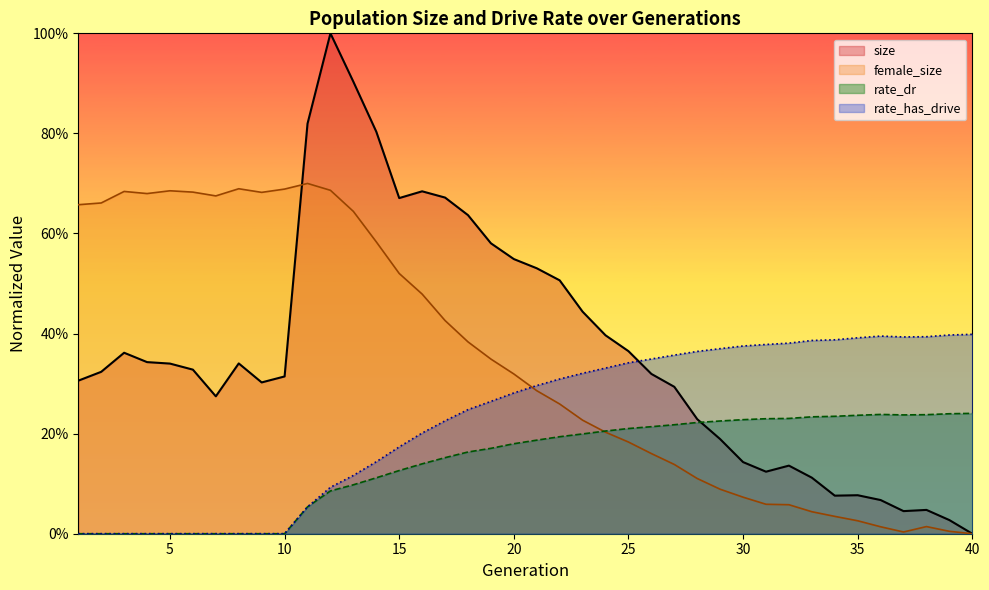

List the labels in order of female_size value, smallest first.

40, 37, 39, 36, 38, 35, 34, 33, 32, 31, 30, 29, 28, 27, 26, 25, 24, 23, 22, 21, 20, 19, 18, 17, 16, 15, 14, 13, 1, 2, 7, 4, 9, 6, 3, 5, 12, 10, 8, 11